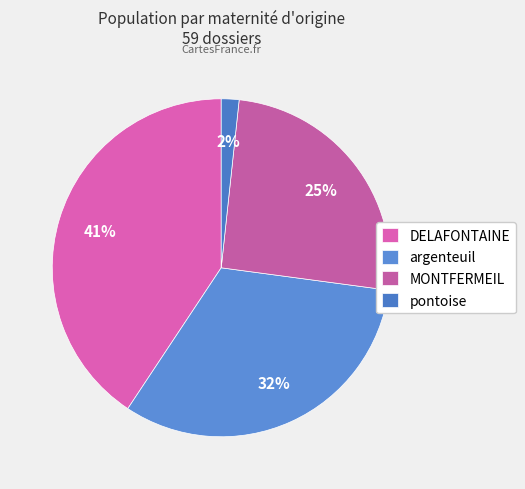

How many slices are in this pie chart?

4